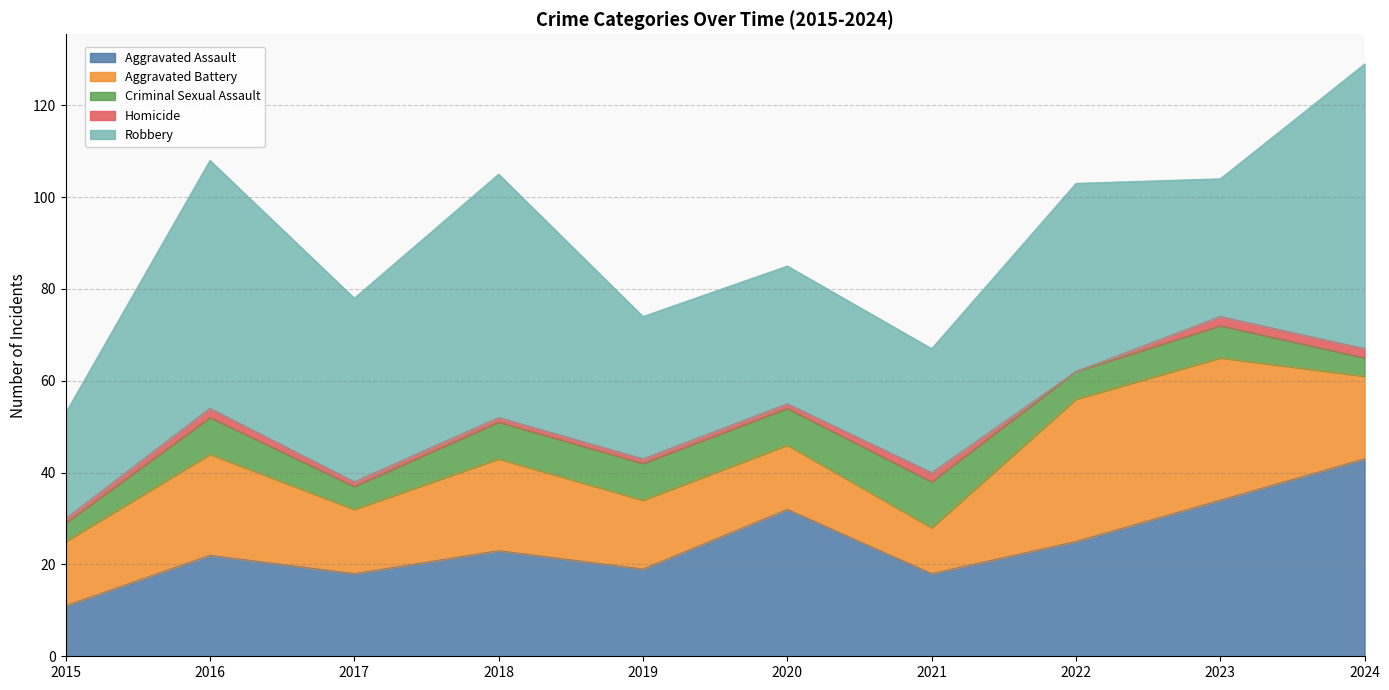

What is the difference between the highest and lowest values at 2024?

60